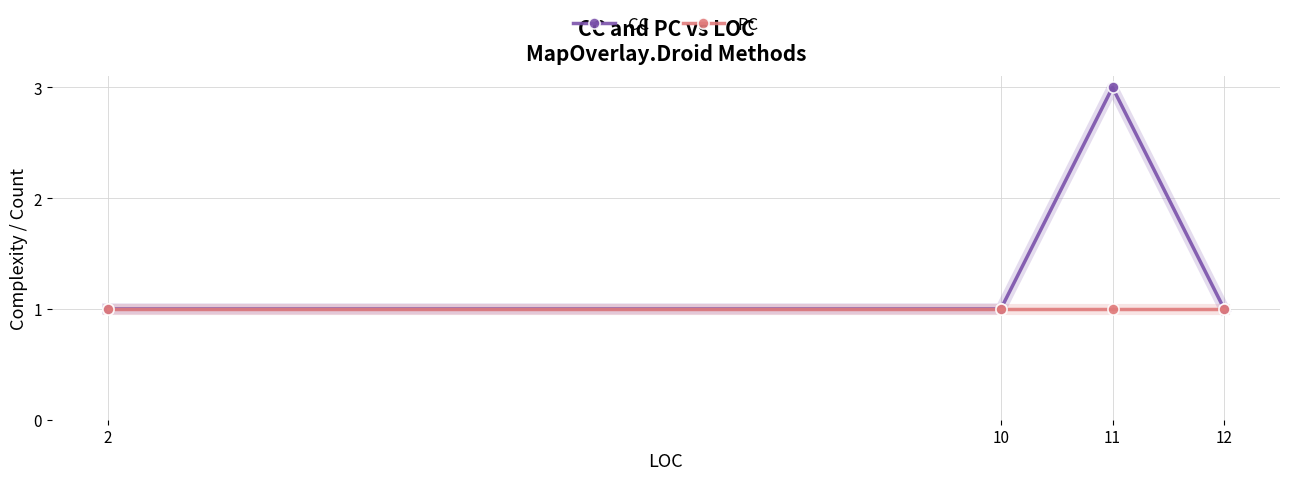

At 11, list the series in order from smallest to largest.

PC, CC